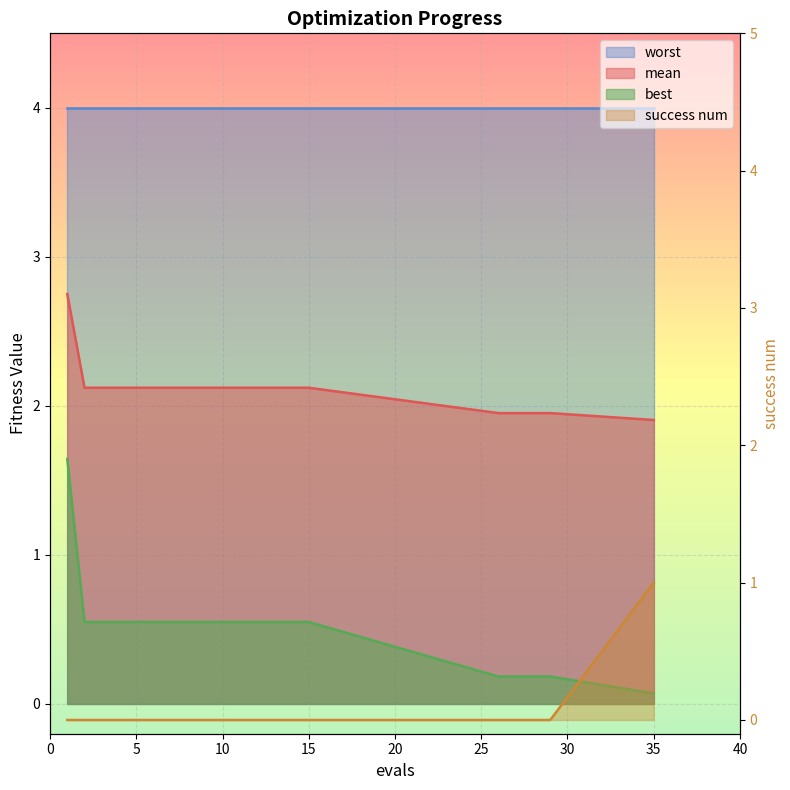

What is the difference between the maximum and minimum values in the success num series?

1.0